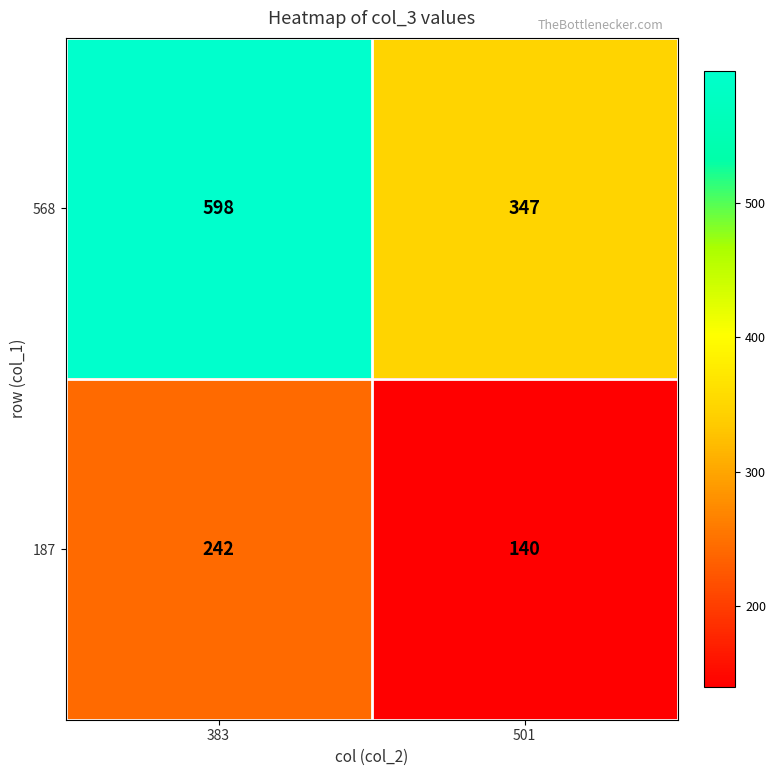

At how many categories does at least one series exceed 289?

2